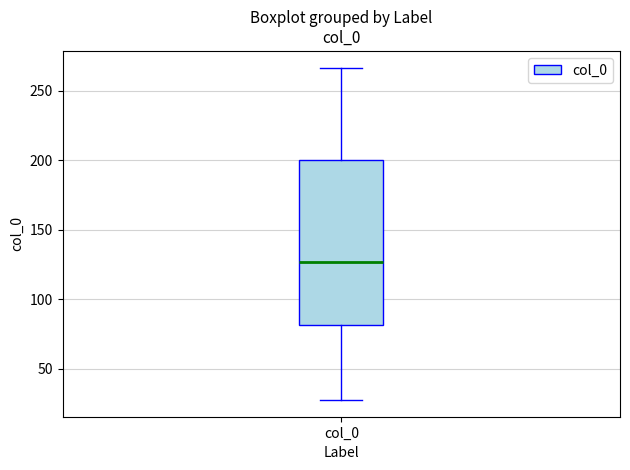

Read this box plot against the y-axis: the position of the median line, the range covered by the box, and the ends of both whiskers. The values are not printed on the chart, so give them approximately, as read against the axis.

median 125, box 80 to 200, whiskers 30 to 265